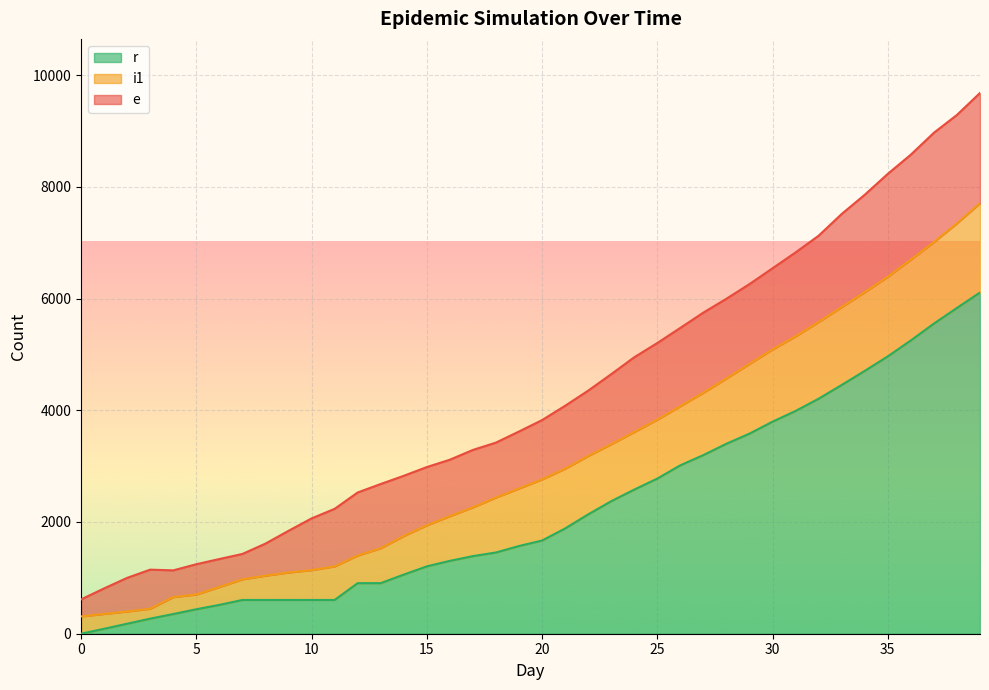

The r series shows 0 at 0. True or false?

True